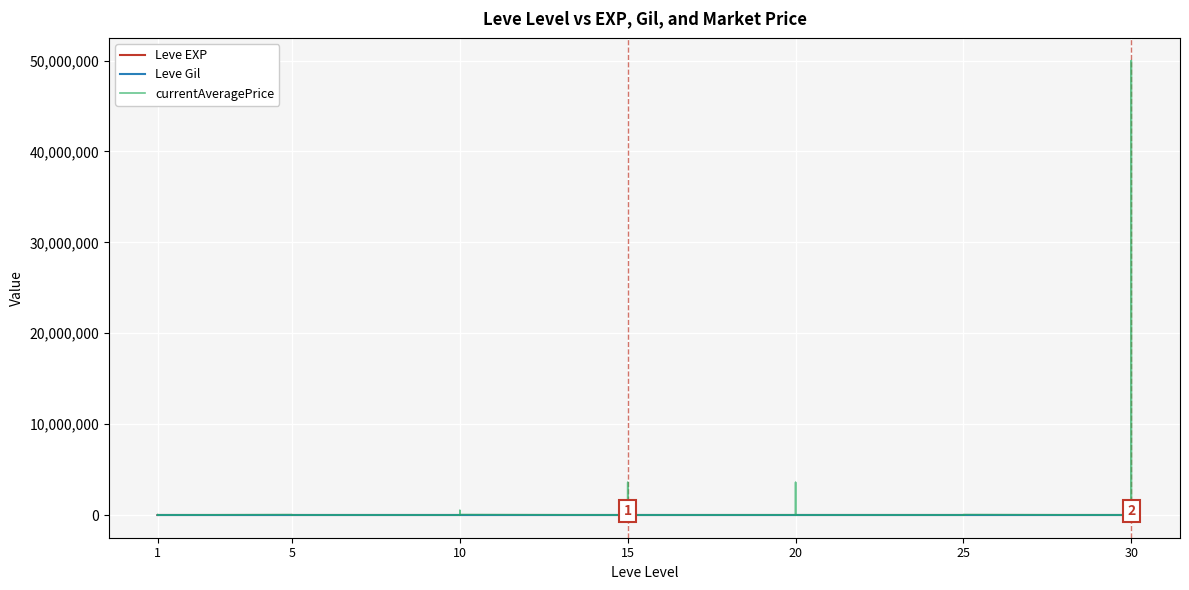

True or false: Leve EXP and Leve Gil intersect in this chart.

True